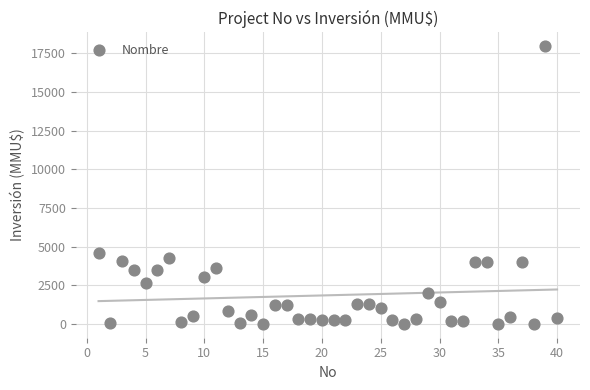

What Y value in the scatter plot is closest to 8975?

4600